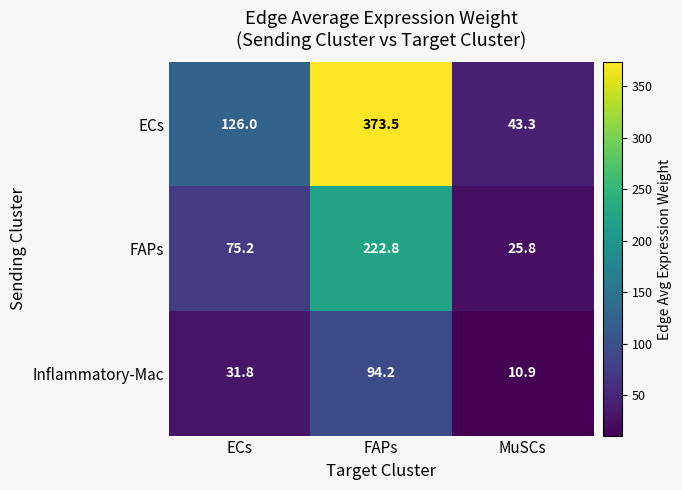

What is the difference between the highest and lowest values at ECs?

94.2